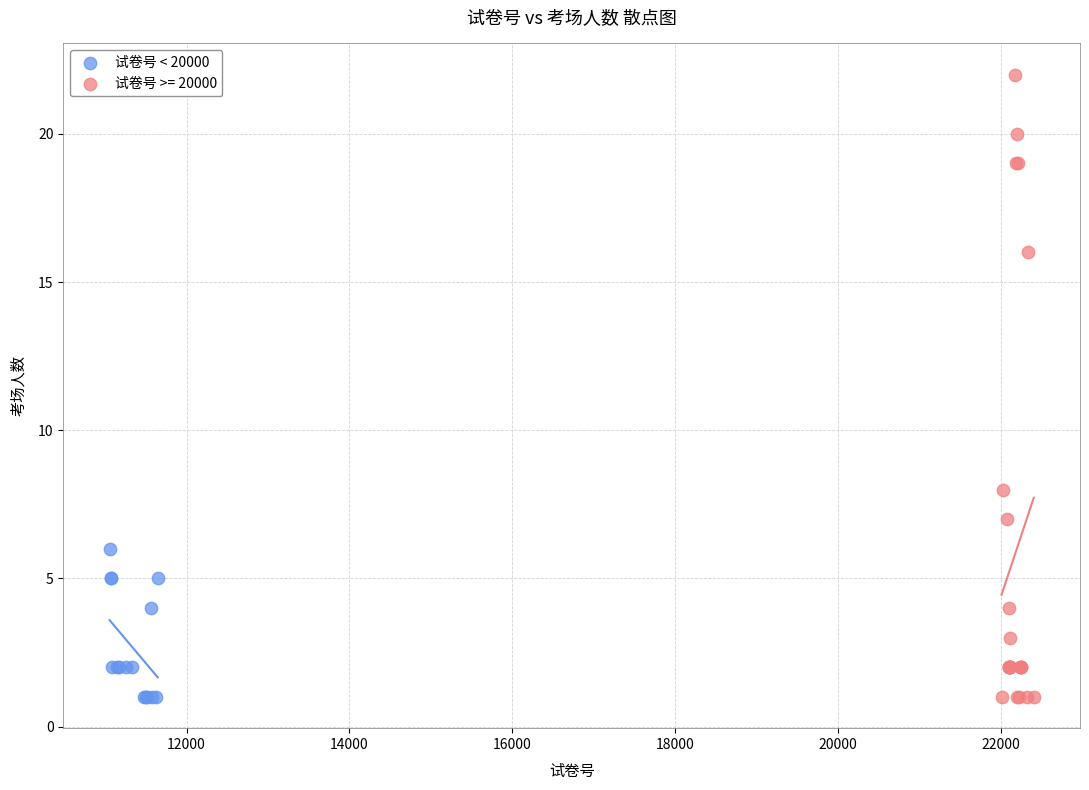

Which series has the widest spread of Y values?

试卷号 >= 20000